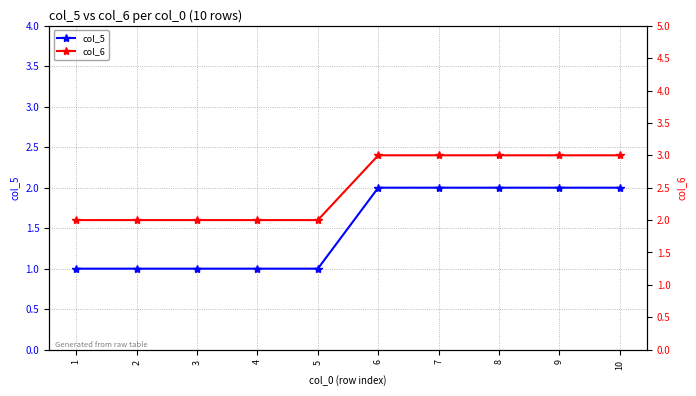

True or false: col_5 has a value of 1 at 10.

False